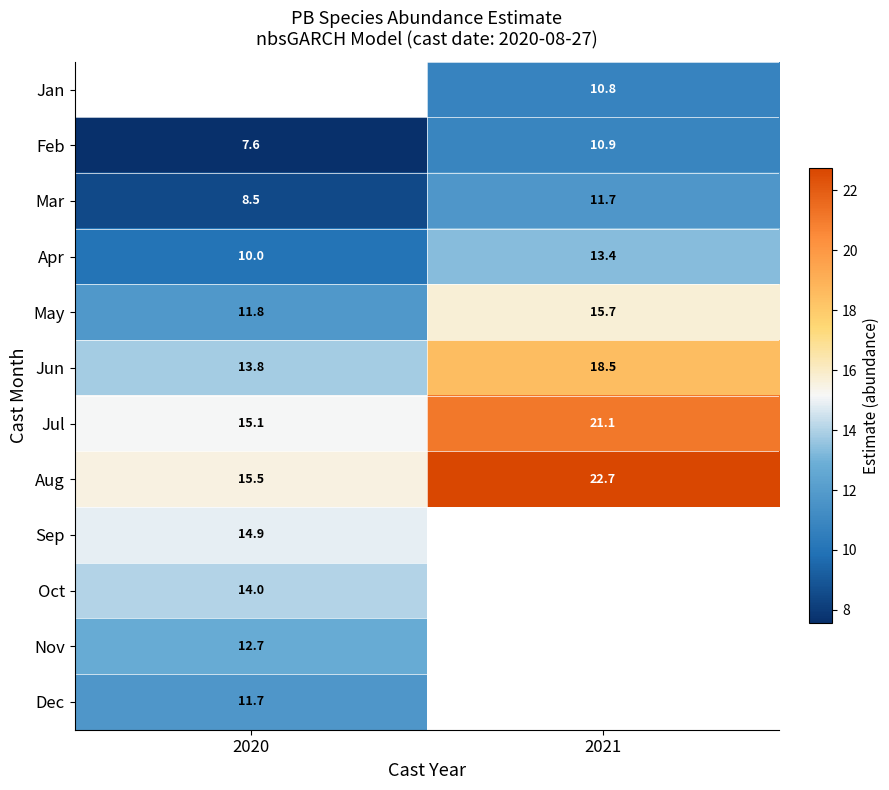

What is the sum of the Aug values at 2020 and 2021?

38.2